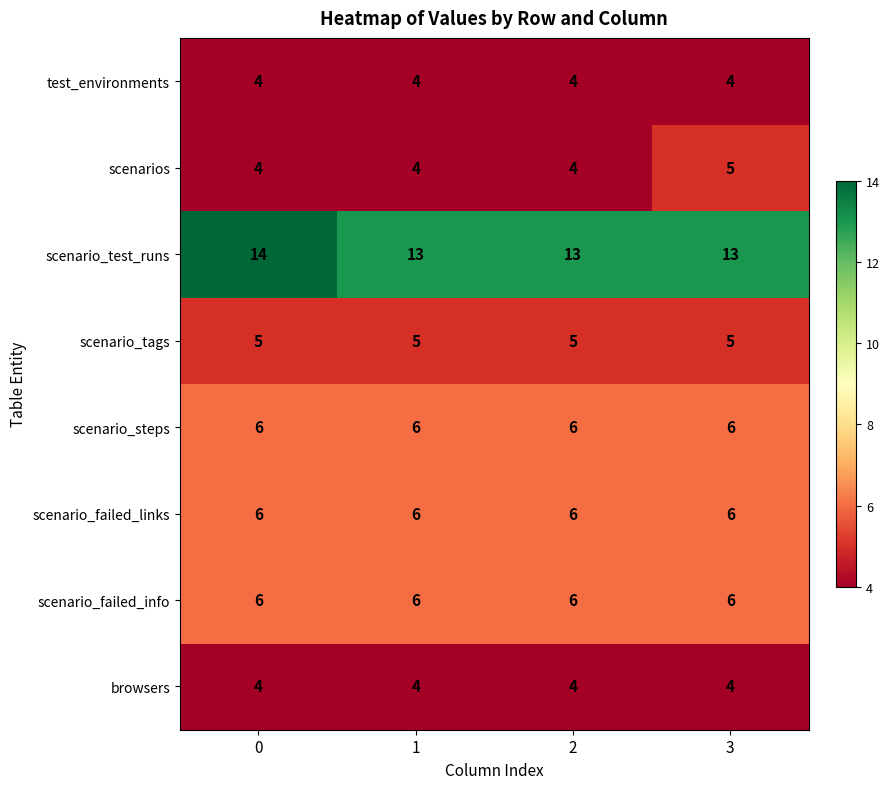

What is the spread (max minus min) of values at 3?

9